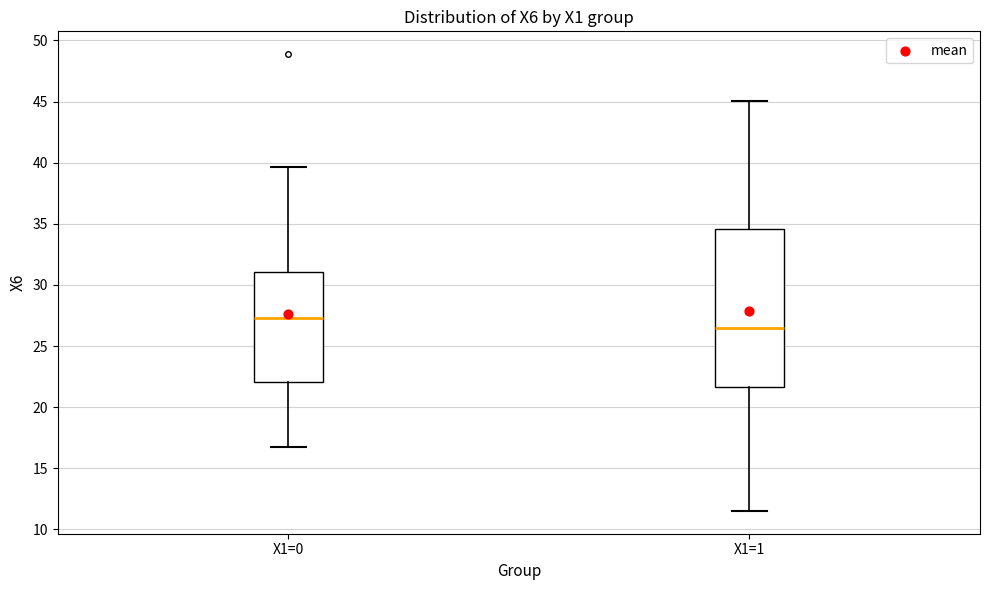

Reading left to right, read every box against the y-axis: the position of its median line, the range the box covers, and the ends of its whiskers. The values are not printed on the chart, so give them approximately, as read against the axis.

X1=0: median 27.5, box 22.0 to 31.0, whiskers 16.5 to 39.5
X1=1: median 26.5, box 21.5 to 34.5, whiskers 11.5 to 45.0